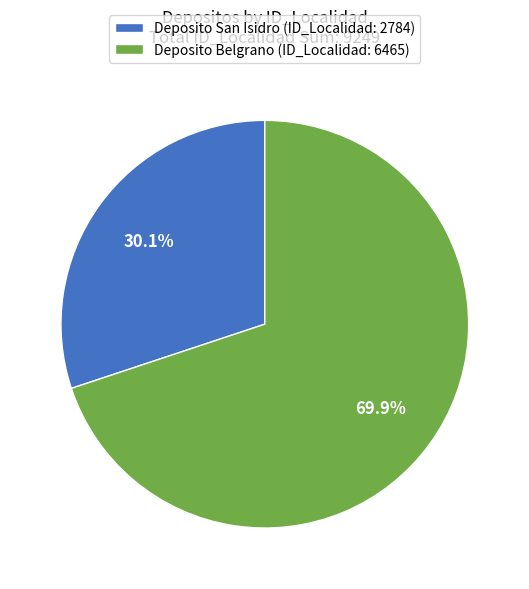

Which has a higher value, Deposito San Isidro or Deposito Belgrano?

Deposito Belgrano